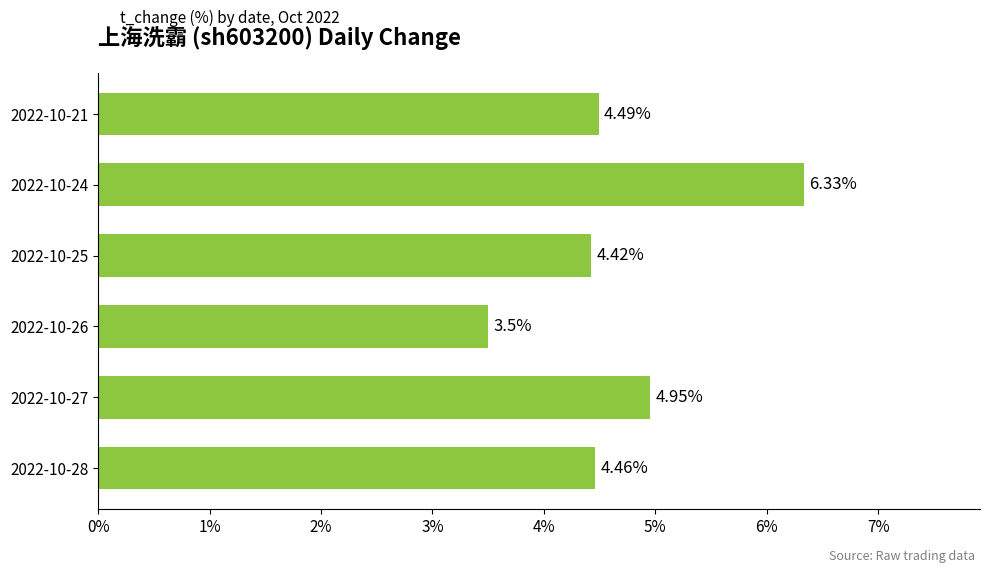

What is the average value?

4.7